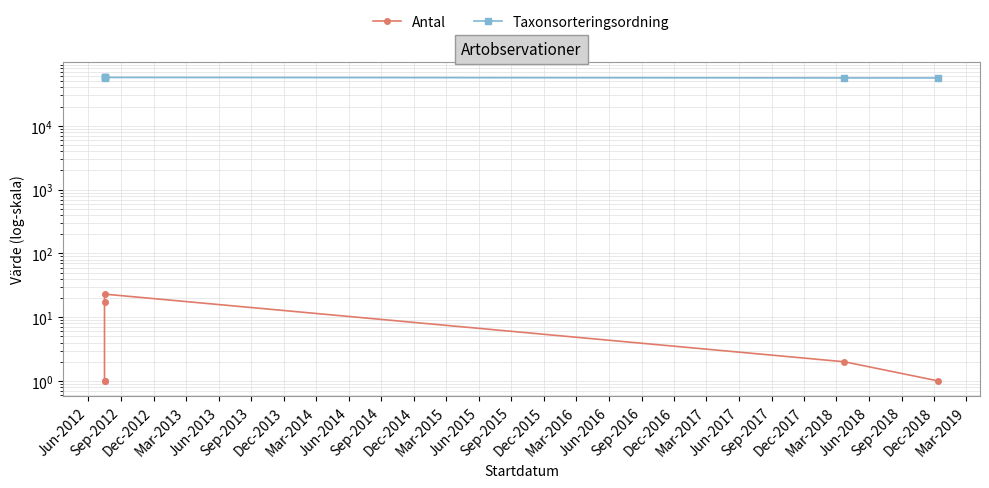

Reading left to right, what are all the values shown in this chart?

Antal: 1	1	17	23	2	1
Taxonsorteringsordning: 56162	57484	57498	57505	56540	56411